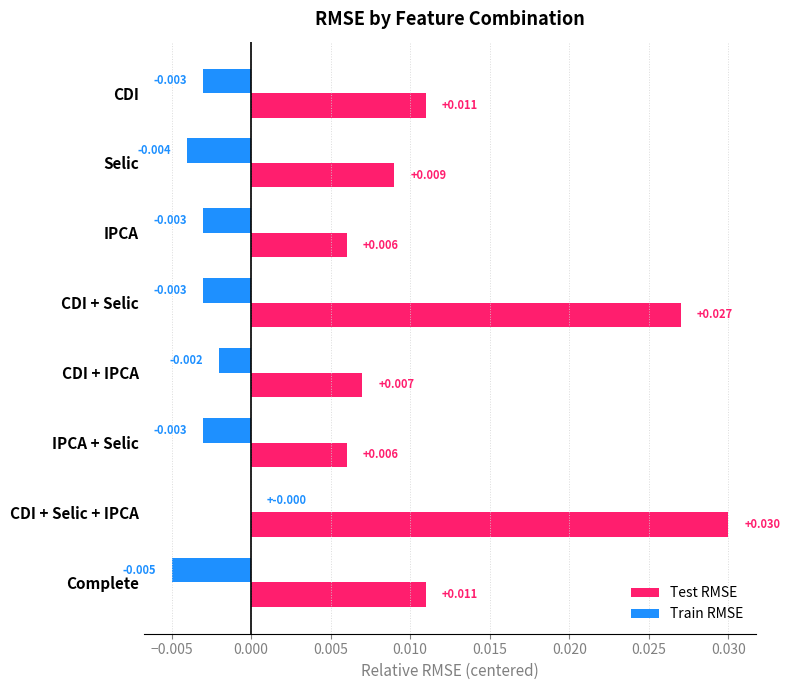

Where is Train RMSE nearest to the value 0?

CDI + Selic + IPCA